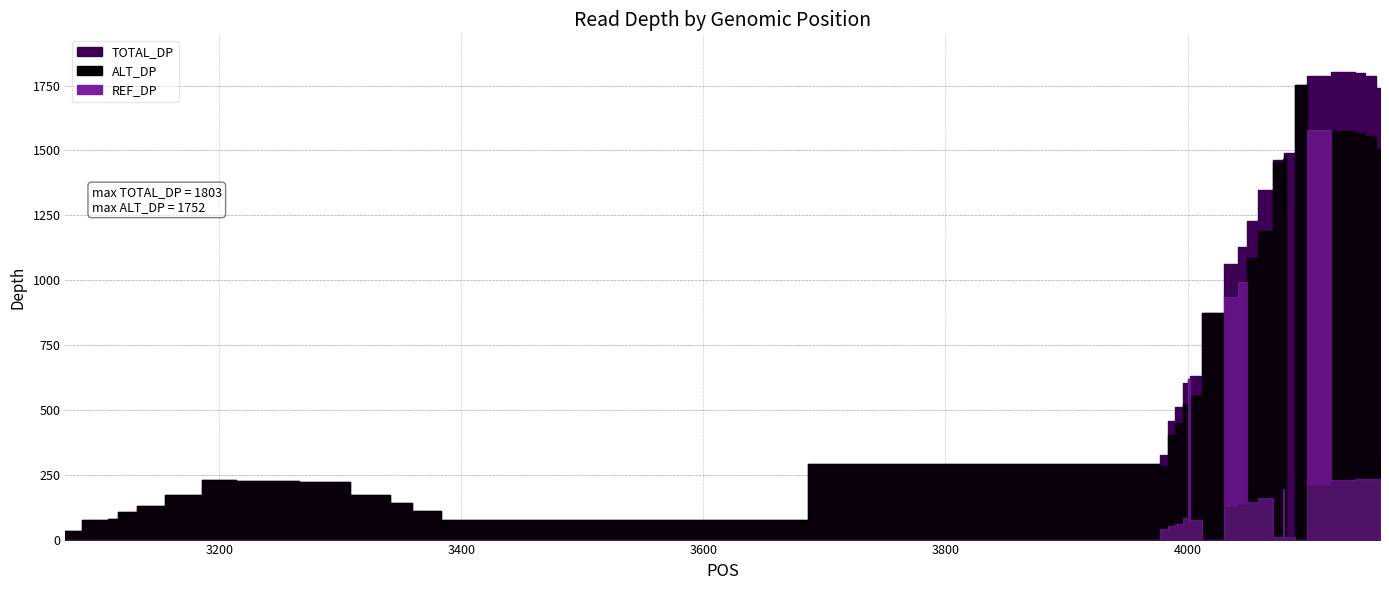

Reading left to right, list all the values displayed in this chart.

TOTAL_DP: 35	74	74	77	81	107	130	172	228	229	226	226	224	220	173	142	112	74	292	327	458	510	605	617	632	872	1061	1128	1229	1348	1464	1467	1490	1490	1752	1787	1803	1799	1788	1739
ALT_DP: 35	74	74	77	81	107	130	172	228	229	226	226	224	220	173	142	112	74	292	285	404	450	521	13	555	872	126	134	1084	1188	1454	1272	1480	10	1752	208	1575	1567	1555	1506
REF_DP: 0	0	0	0	0	0	0	0	0	0	0	0	0	0	0	0	0	0	0	42	54	60	84	617	77	0	935	994	145	160	10	195	10	10	0	1579	228	232	233	233